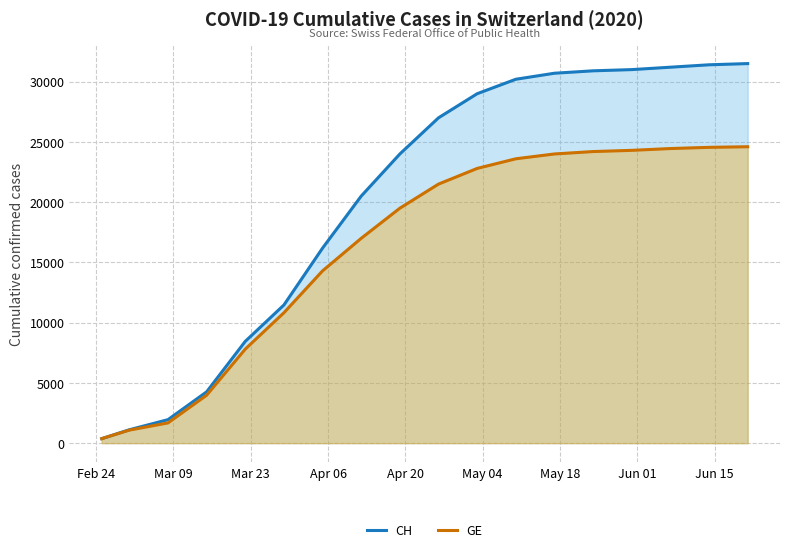

What is the sum of all GE values?

290549